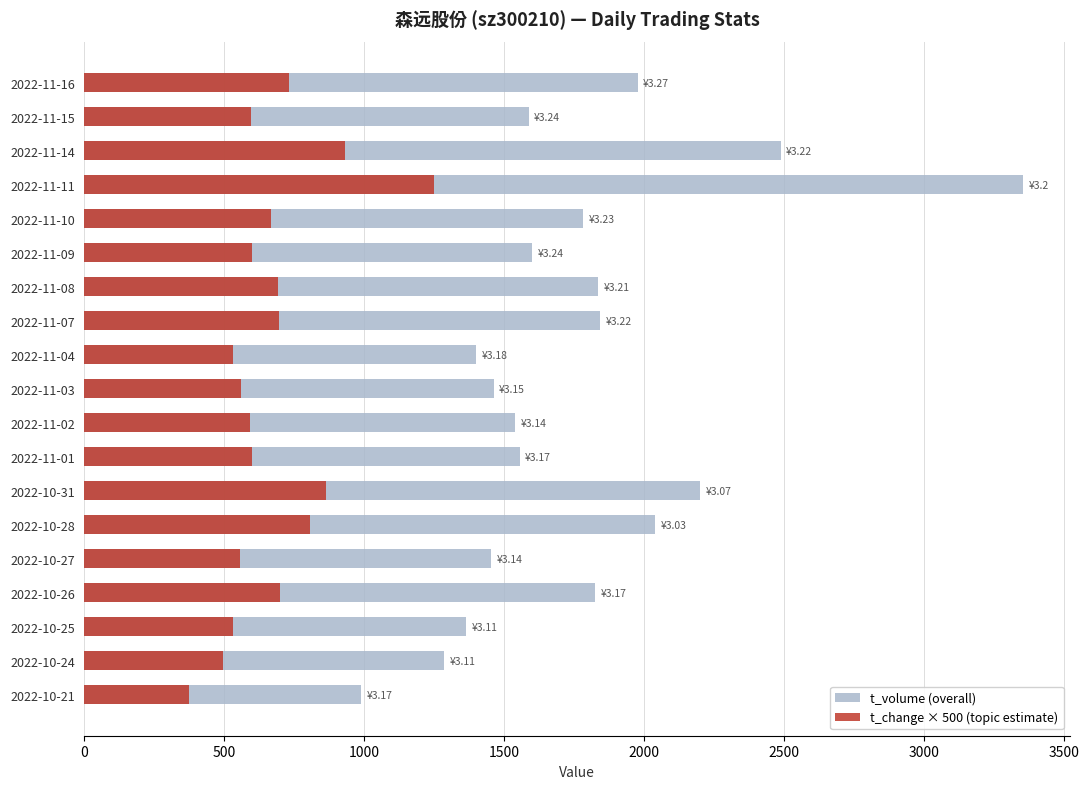

Reading left to right, list all the values displayed in this chart.

t_volume (overall): 989	1286	1363	1826	1452	2040	2199	1555	1540	1462	1401	1842	1837	1601	1781	3354	2488	1587	1977
t_change × 500 (topic estimate): 375	495	530	700	555	805	865	600	590	560	530	695	690	600	665	1250	930	595	730